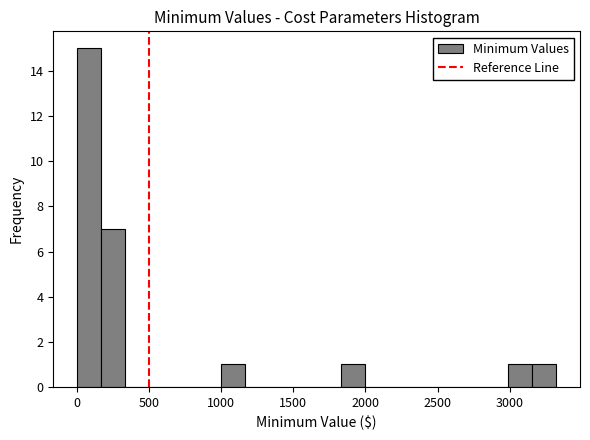

Around what value on the x-axis is the tallest bar? Give the approximate position of its centre, as read against the axis.

100